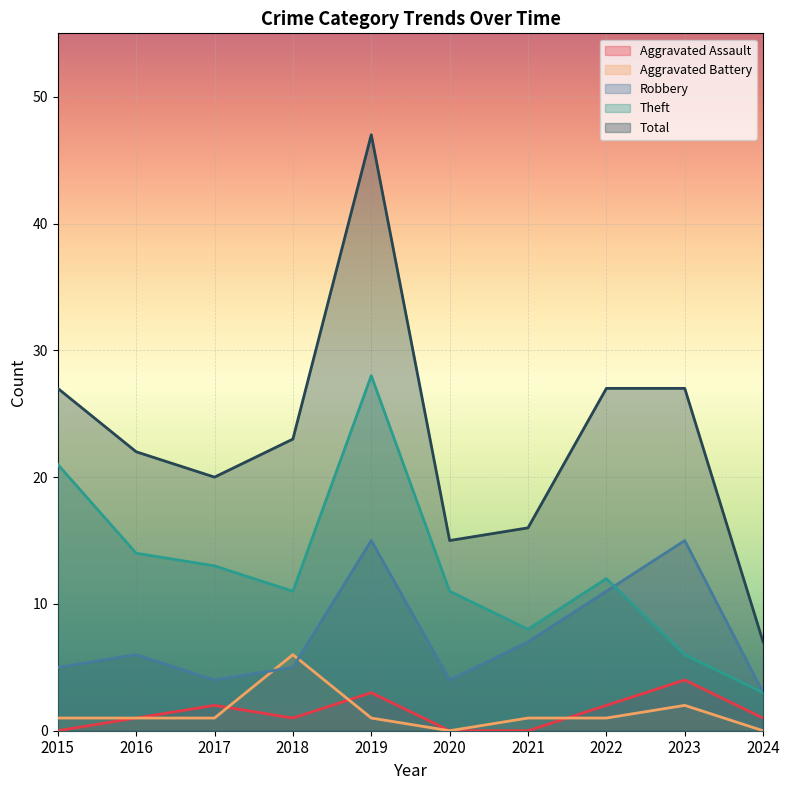

How many series are shown in this chart?

5